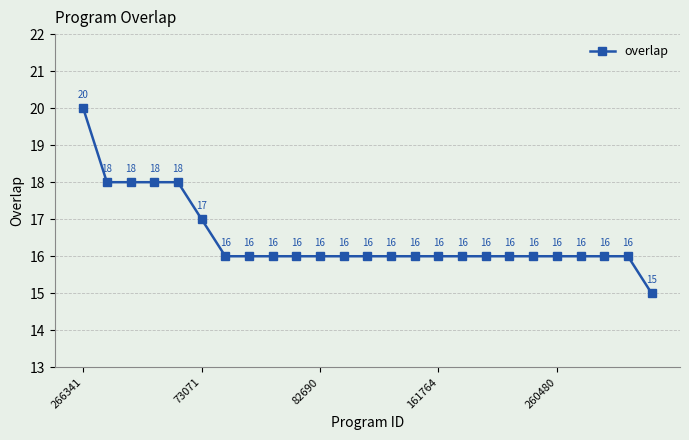

How many values are between 16 and 17?

19